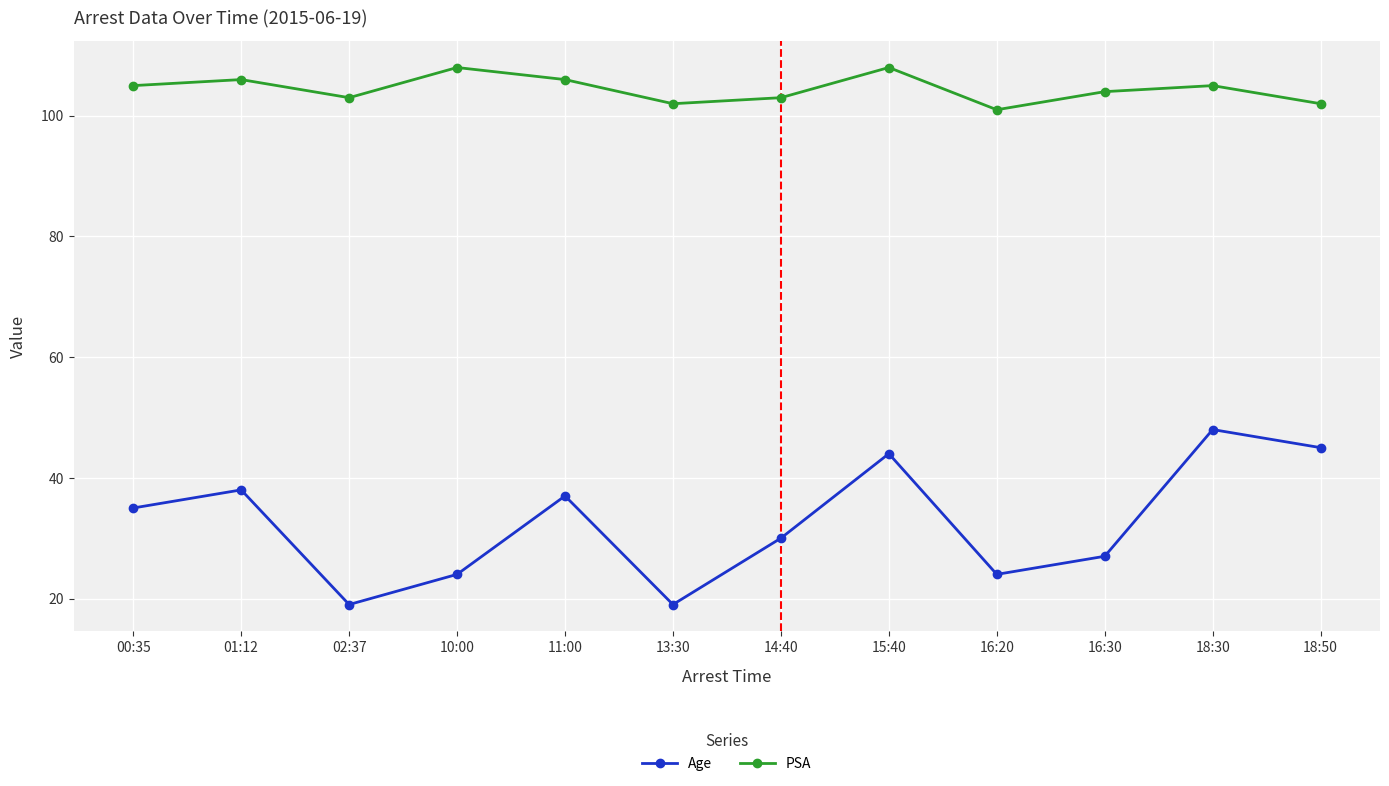

Where is the first local minimum for PSA?

02:37